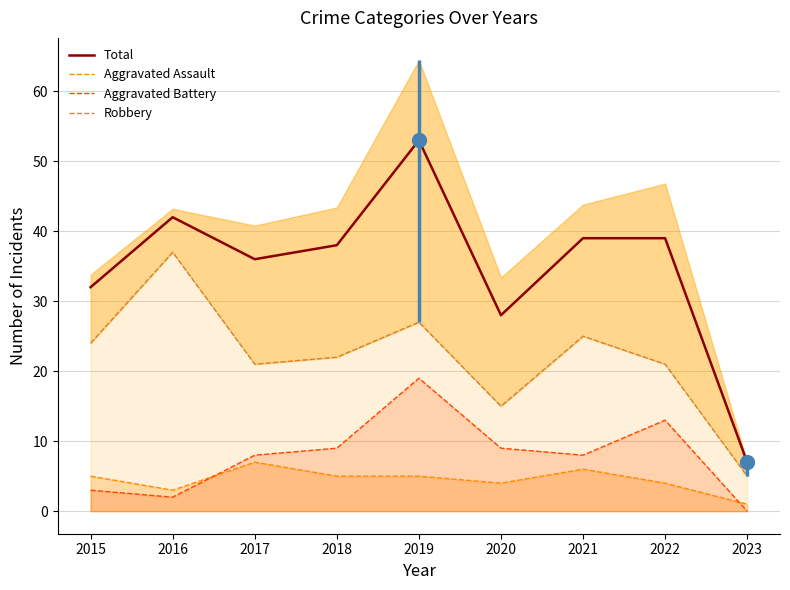

What is the sum of the values at 2020 and 2018?

66